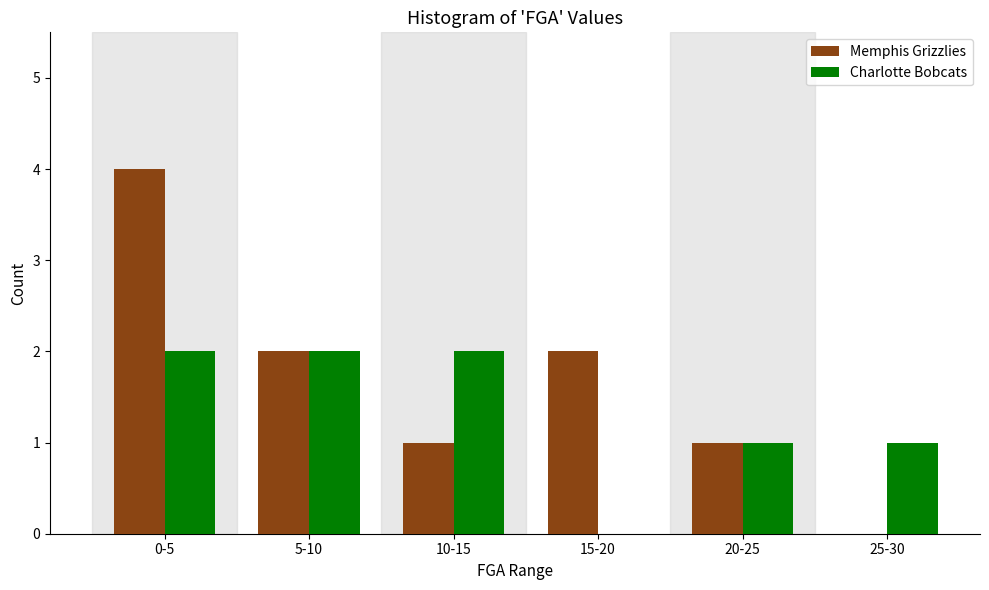

Reading left to right, extract all data points from this chart.

Memphis Grizzlies: 0-5=4	5-10=2	10-15=1	15-20=2	20-25=1	25-30=0
Charlotte Bobcats: 0-5=2	5-10=2	10-15=2	15-20=0	20-25=1	25-30=1